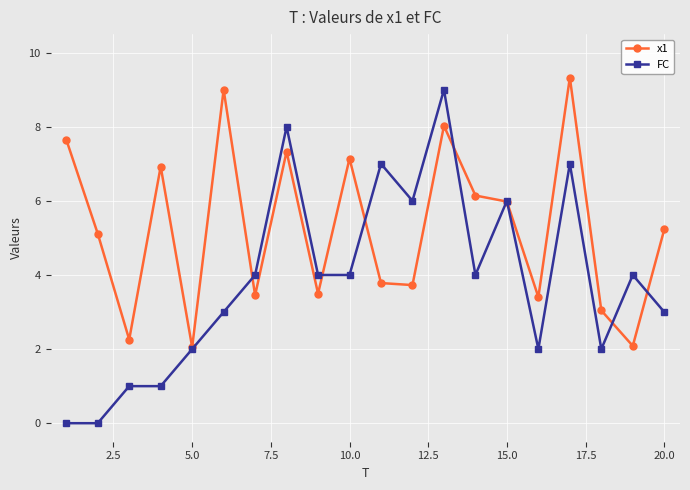

How many FC values are between 2 and 6?

12